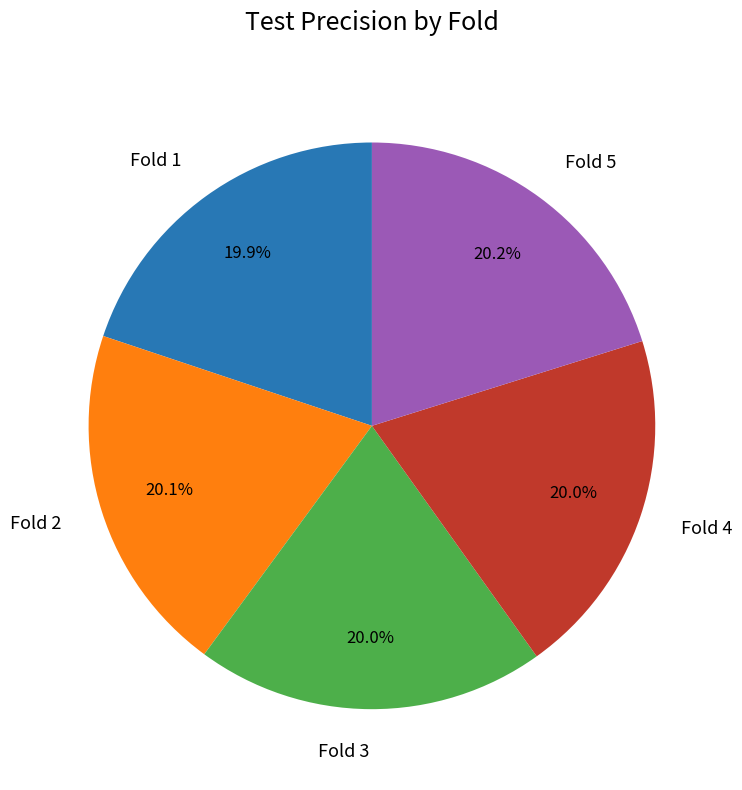

To the nearest percent, what portion does Fold 1 represent?

20%